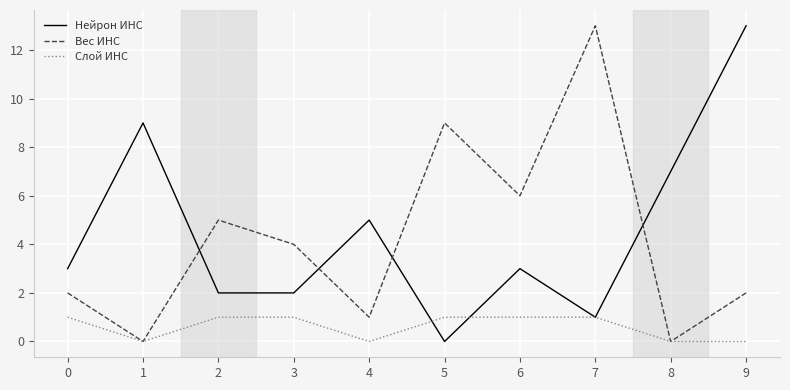

True or false: Вес ИНС has a value of 0 at 8.

True